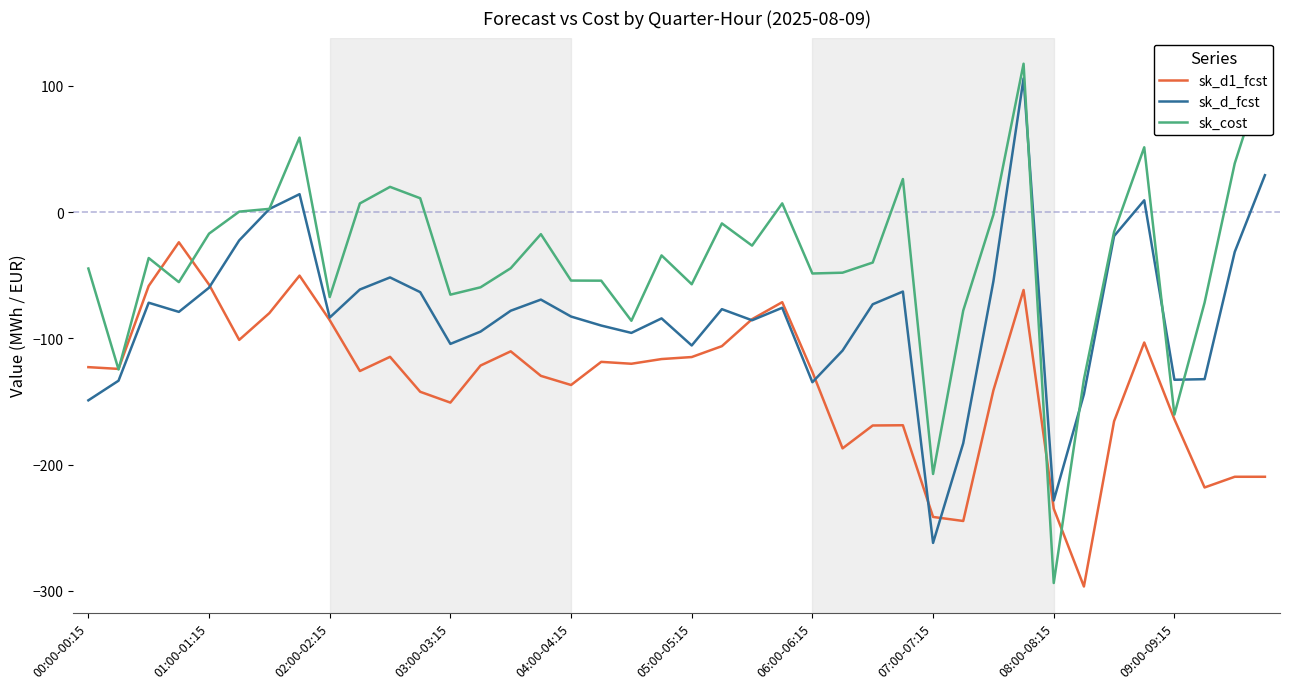

List the series in order of their overall mean, highest first.

sk_cost, sk_d_fcst, sk_d1_fcst